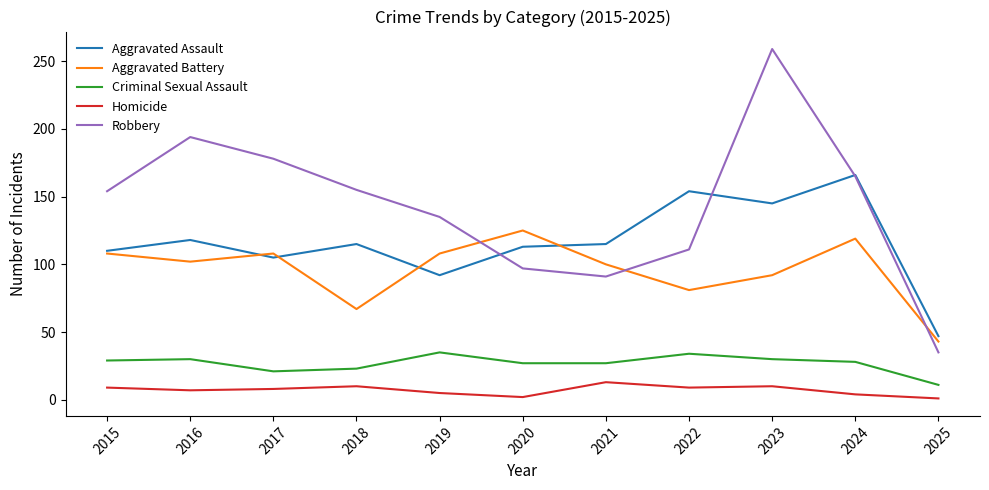

What is the average value of the Aggravated Battery series?

96